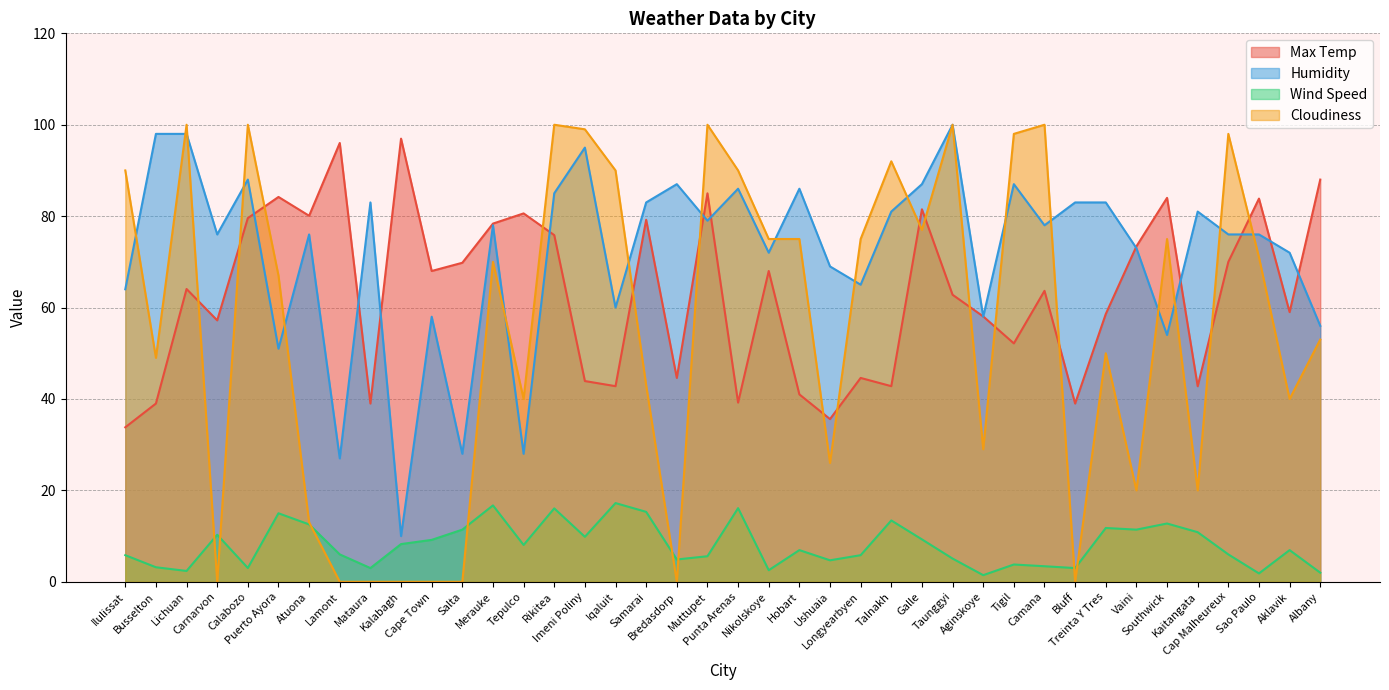

What is the difference between the second highest and second lowest values in the Max Temp series?

60.4